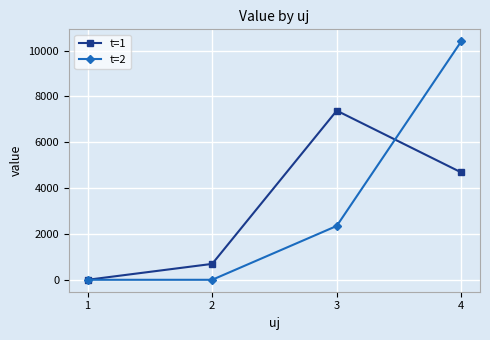

Is it true that t=1 equals 0.0 at 1?

True